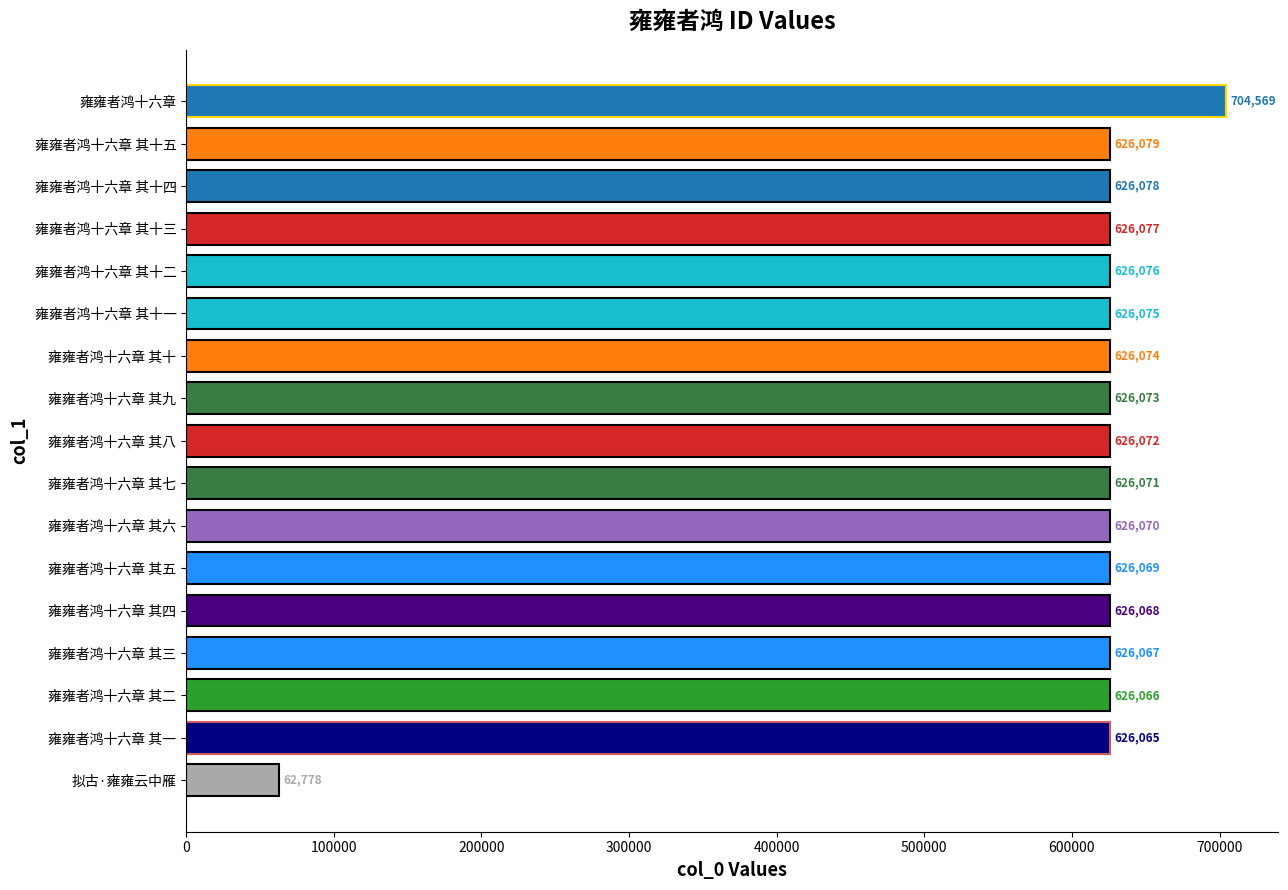

List the labels in order of value, largest first.

雍雍者鸿十六章, 雍雍者鸿十六章 其十五, 雍雍者鸿十六章 其十四, 雍雍者鸿十六章 其十三, 雍雍者鸿十六章 其十二, 雍雍者鸿十六章 其十一, 雍雍者鸿十六章 其十, 雍雍者鸿十六章 其九, 雍雍者鸿十六章 其八, 雍雍者鸿十六章 其七, 雍雍者鸿十六章 其六, 雍雍者鸿十六章 其五, 雍雍者鸿十六章 其四, 雍雍者鸿十六章 其三, 雍雍者鸿十六章 其二, 雍雍者鸿十六章 其一, 拟古·雍雍云中雁